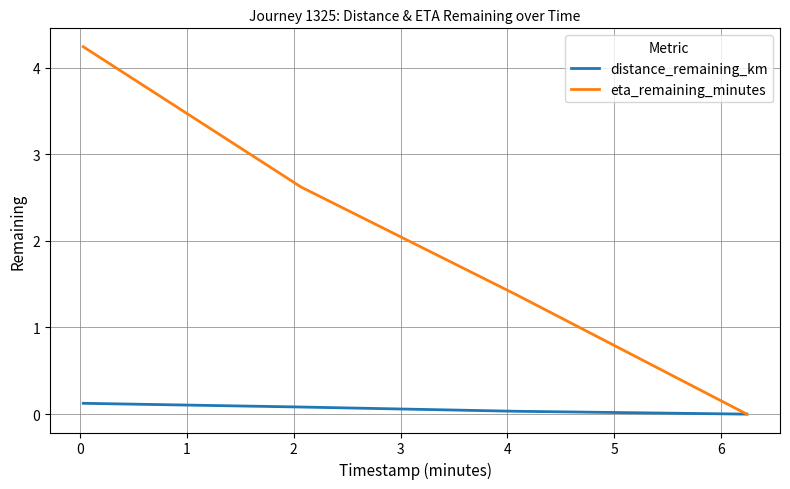

What is the difference between the maximum and minimum values in the distance_remaining_km series?

0.1